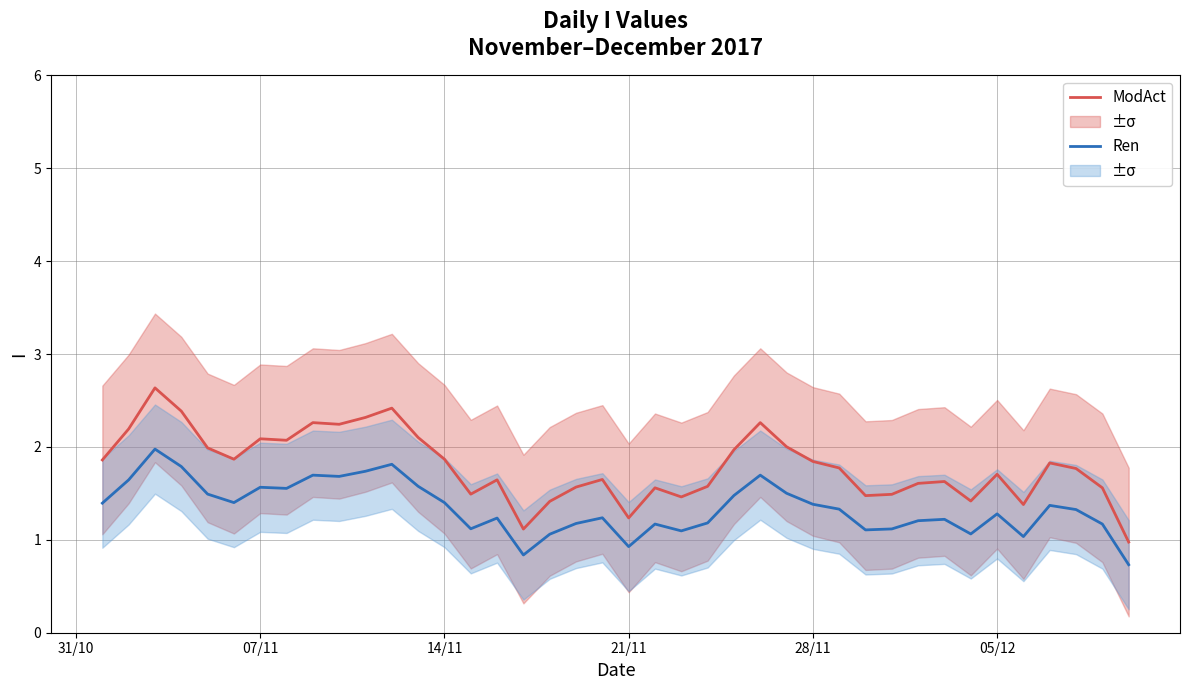

What is the difference between the second highest and minimum values in the ModAct series?

1.4